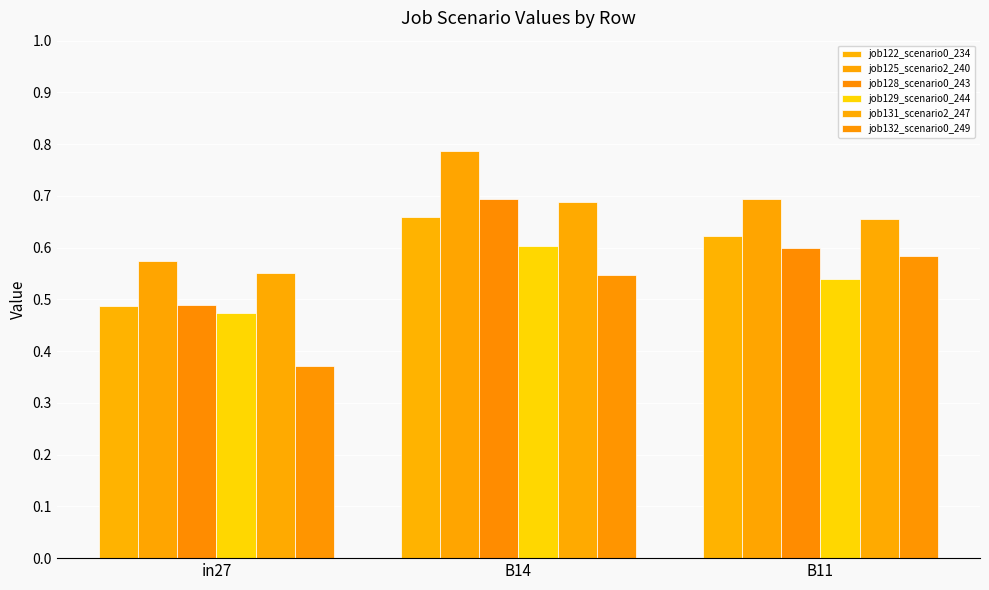

What are all the series names shown in the legend?

job122_scenario0_234, job125_scenario2_240, job128_scenario0_243, job129_scenario0_244, job131_scenario2_247, job132_scenario0_249